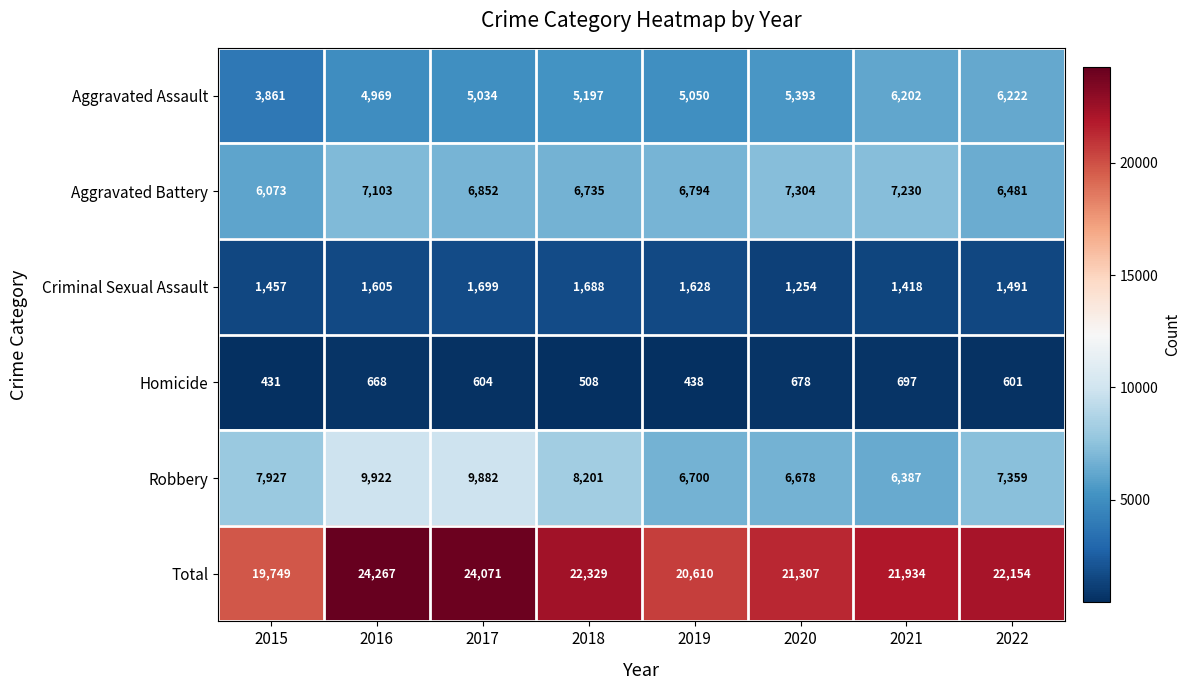

The value of Homicide at 2018 is 508. True or false?

True